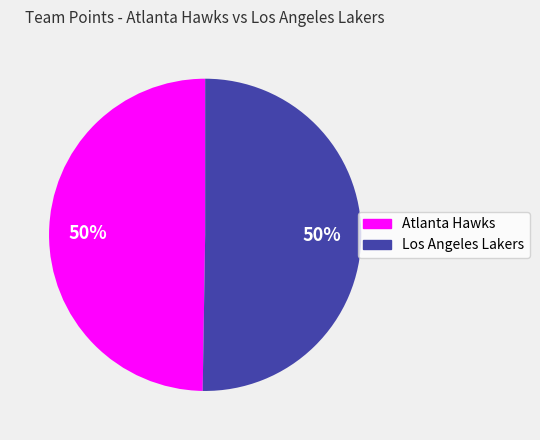

Is it true that Atlanta Hawks is 37% of the pie?

False